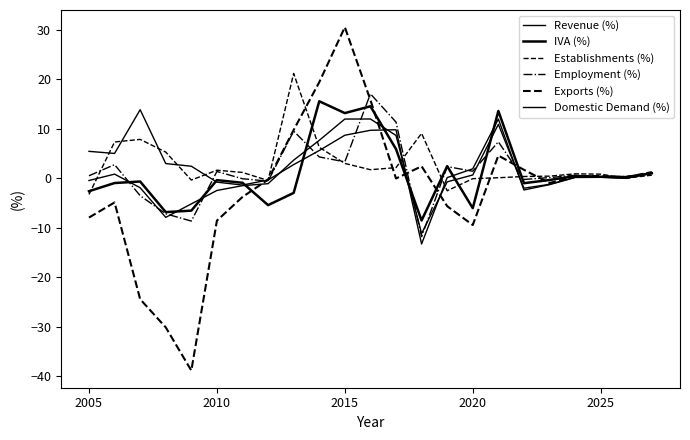

Which series has the largest range (max minus min)?

Exports (%)